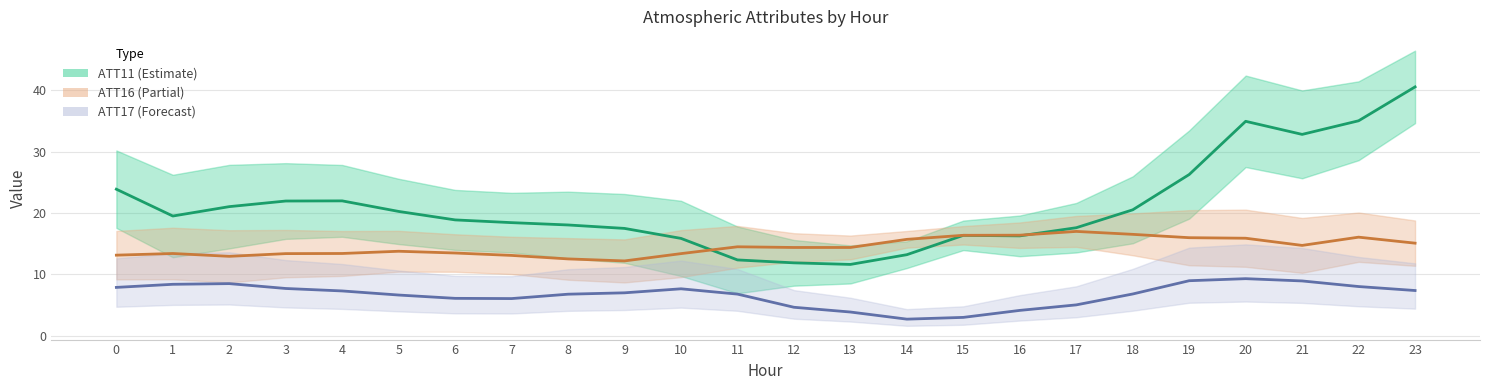

True or false: ATT17 and ATT11 intersect in this chart.

False